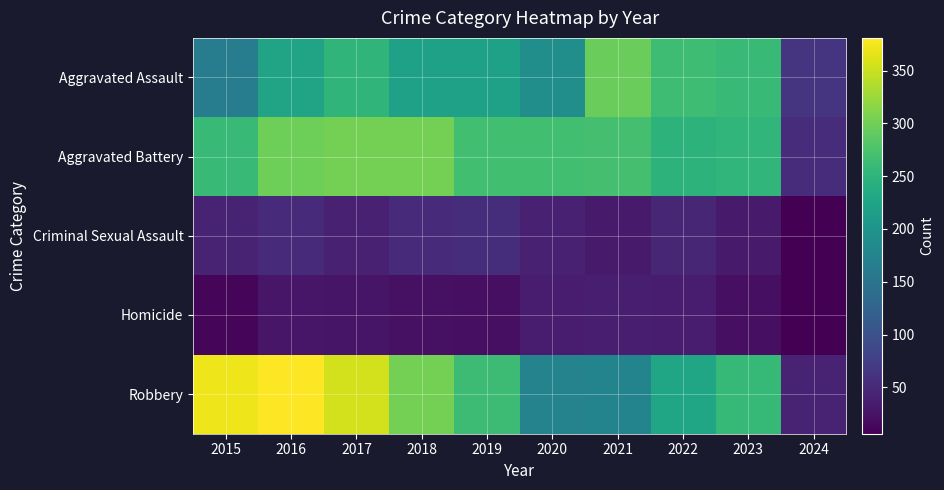

What is the total value across all series at 2018?

898